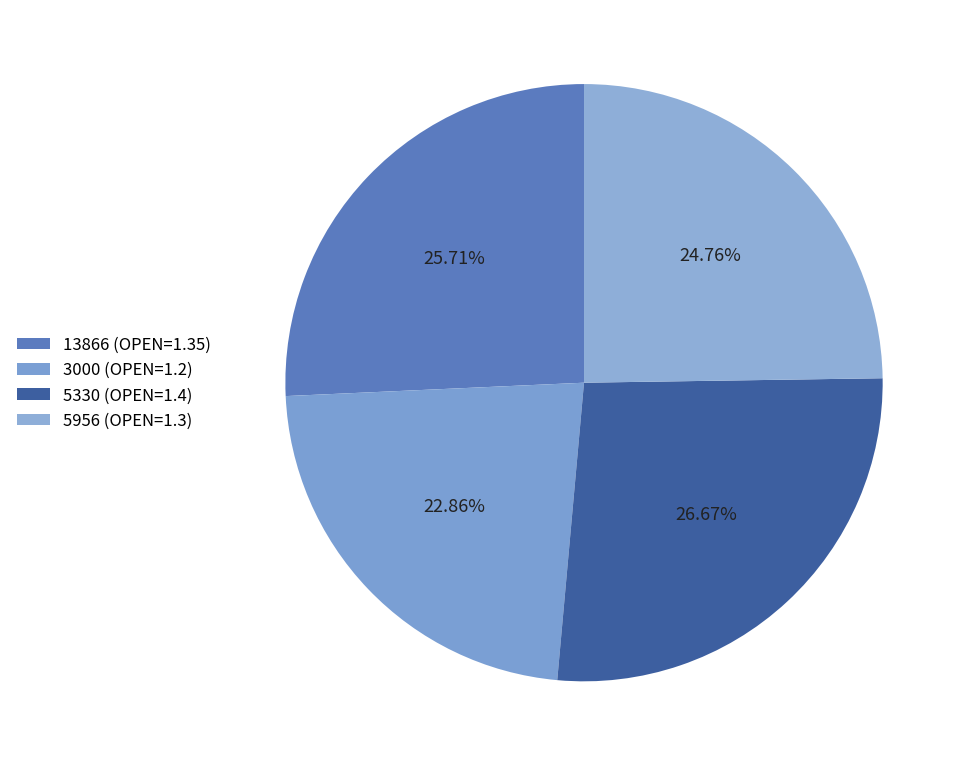

To the nearest percent, what portion does 5956 represent?

25%